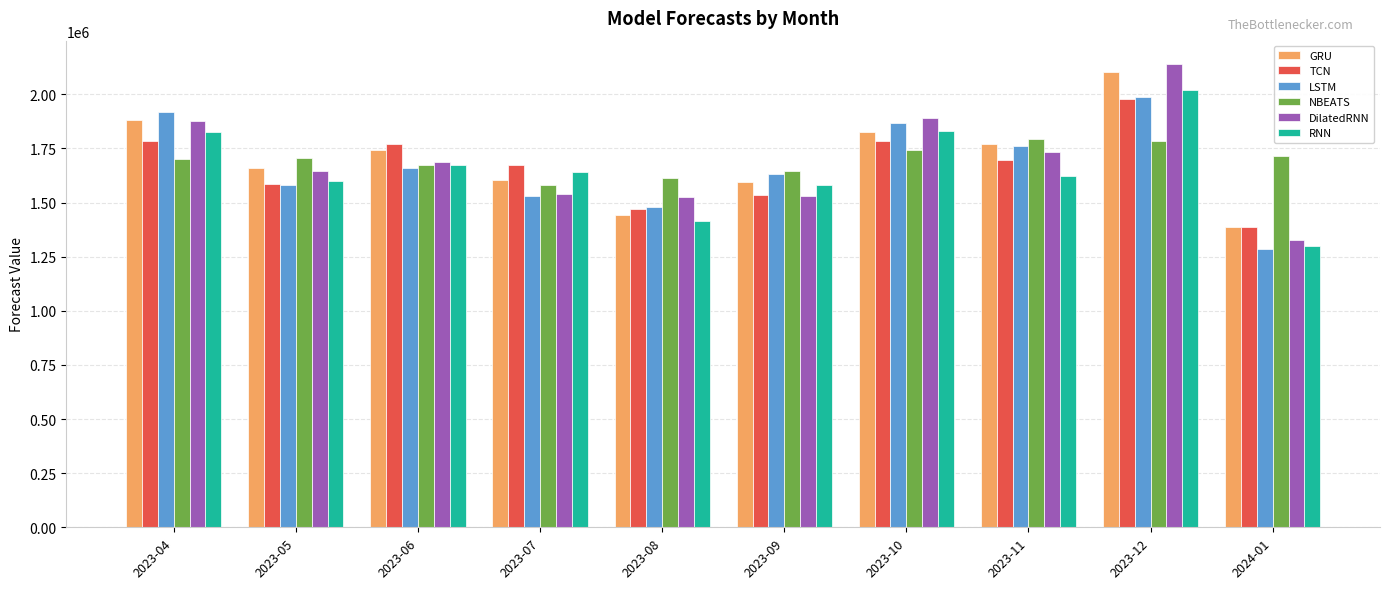

Is the value of GRU at 2023-09 greater than the value of RNN at 2023-08?

Yes